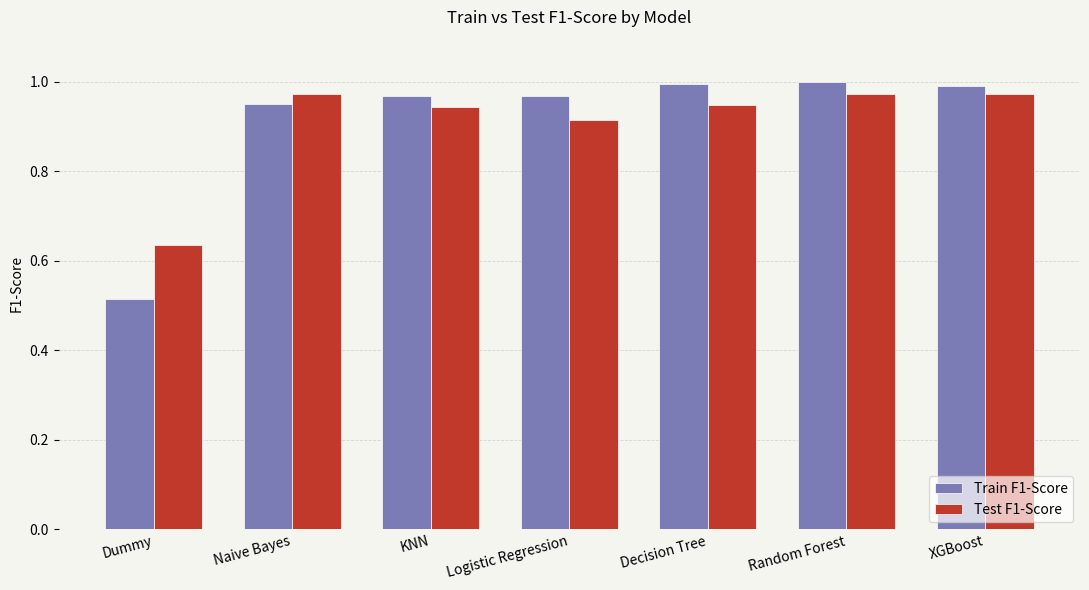

Which series has the largest range (max minus min)?

Train F1-Score